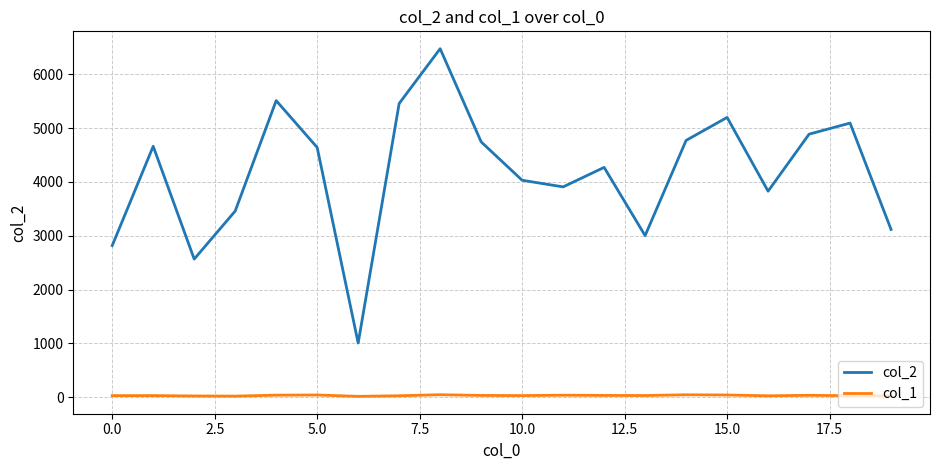

True or false: col_2 and col_1 intersect in this chart.

False